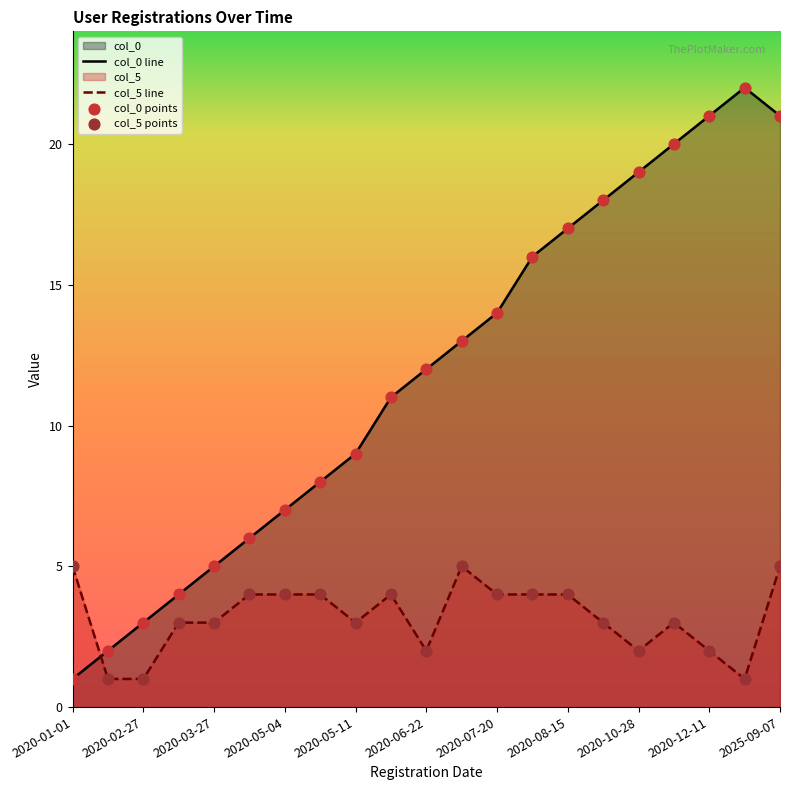

Which series has the widest spread of Y values?

col_0 line